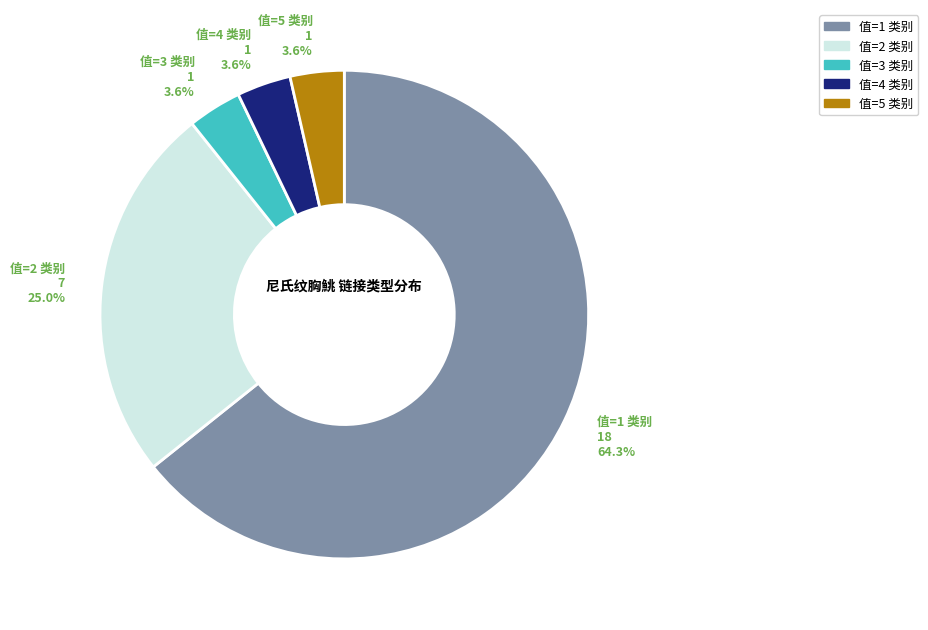

Is there a majority slice in this chart?

Yes